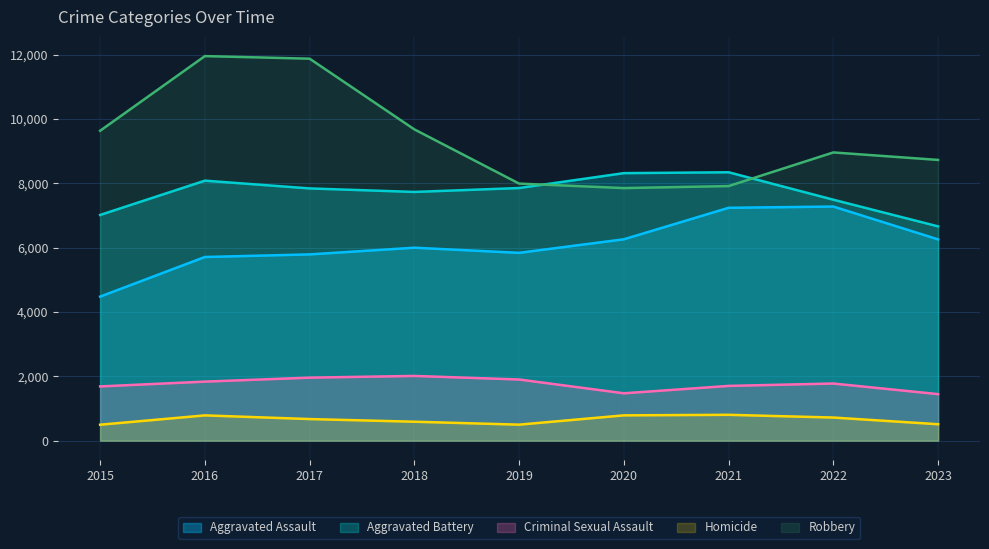

What is the sum of all Robbery values?

84622